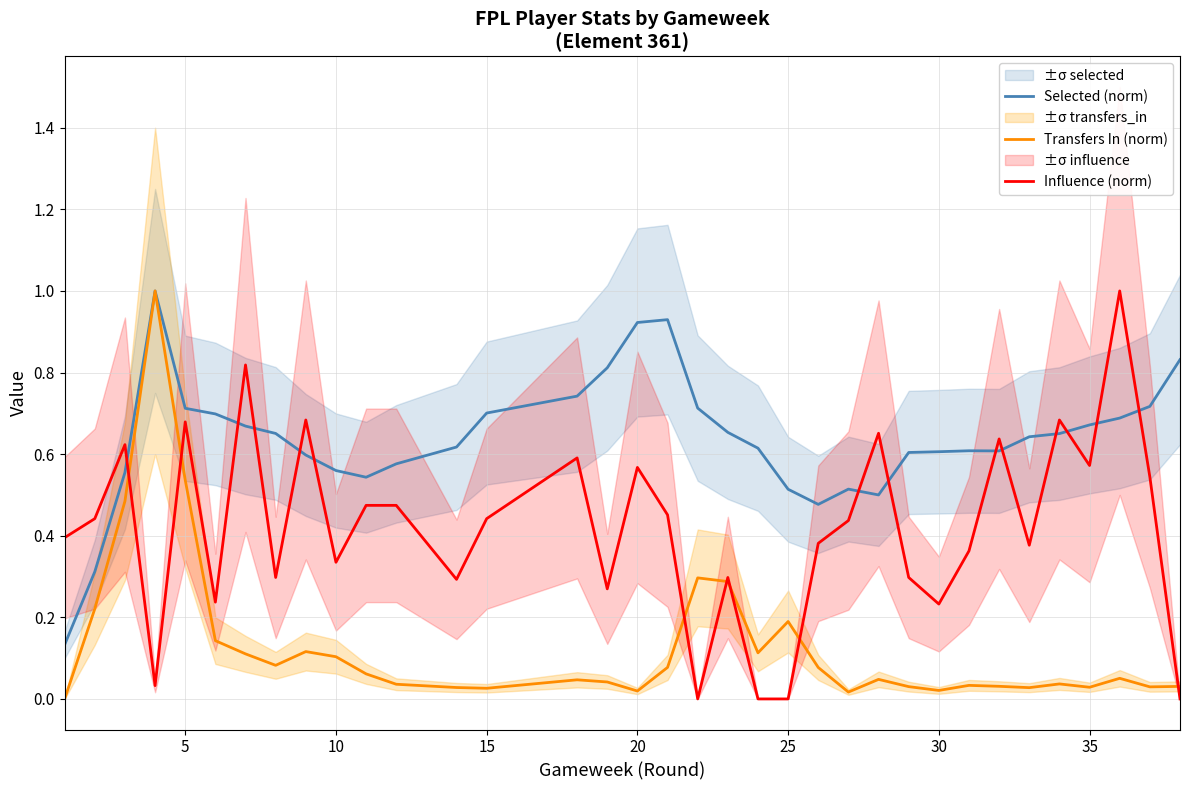

What are all the series names shown in the legend?

Selected (norm), Transfers In (norm), Influence (norm)